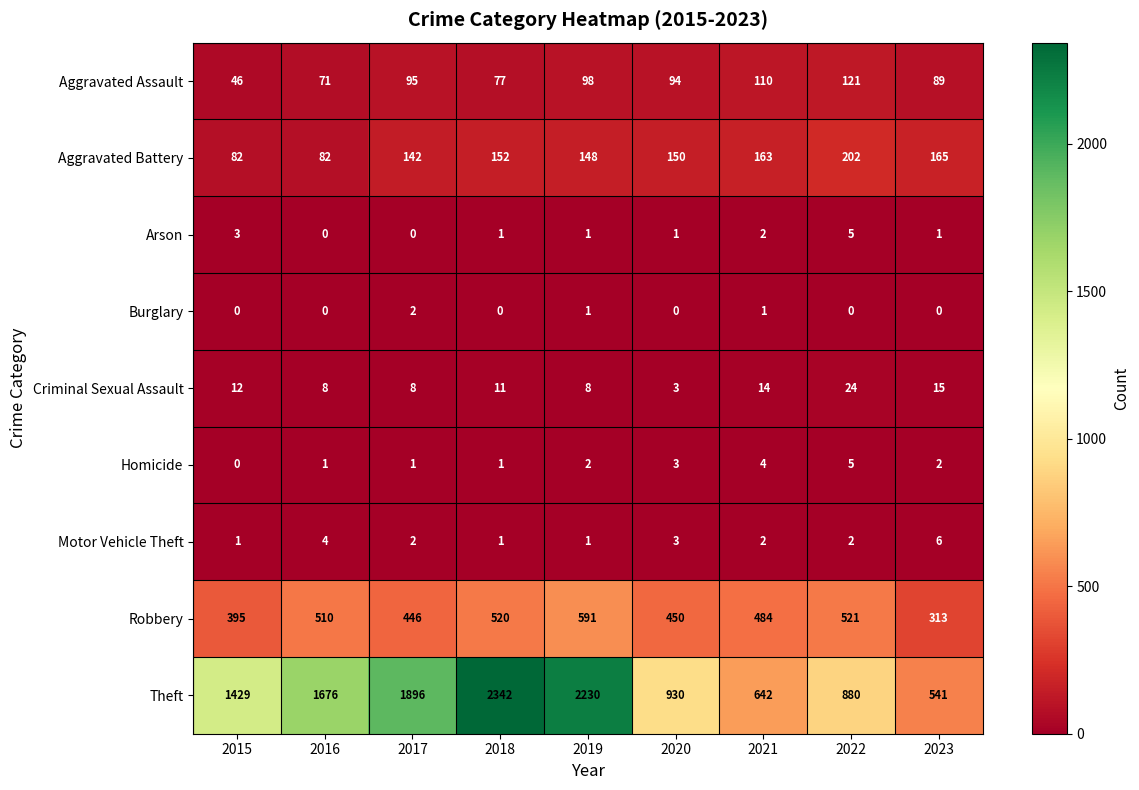

At which category is the sum across all series the highest?

2018